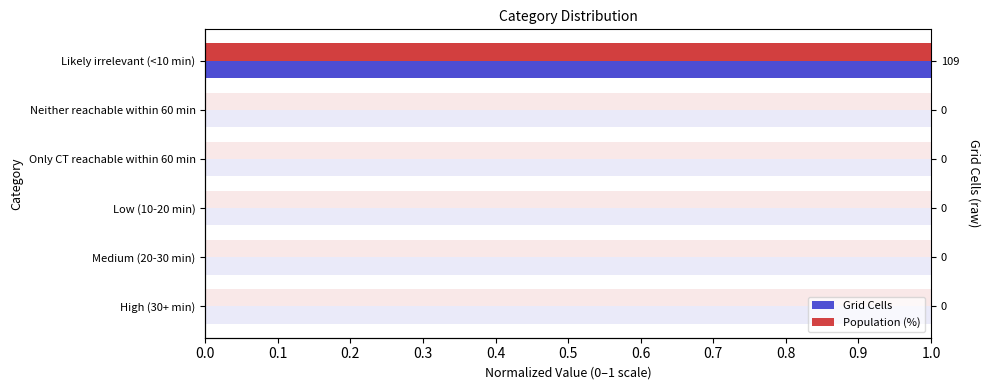

How many Population (%) values are between 0 and 1?

6